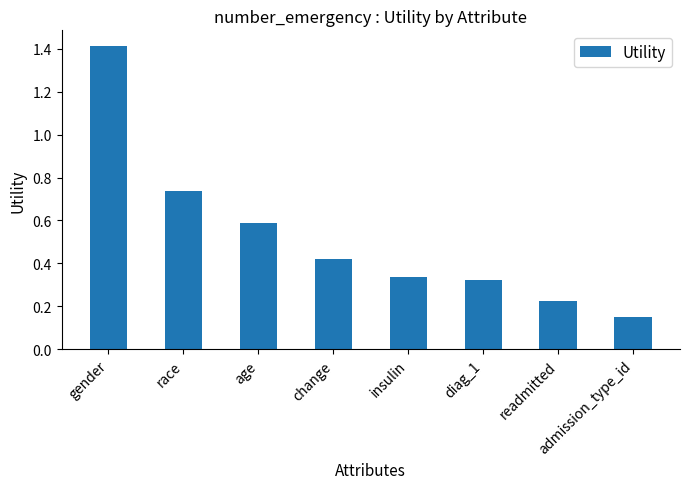

Does the chart contain any negative values?

No